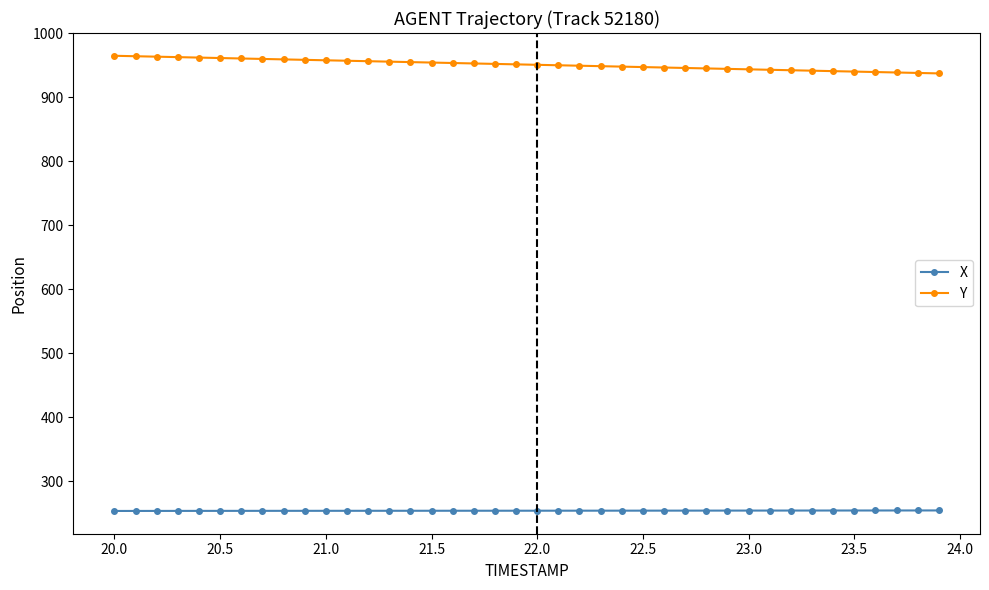

Count the number of categories in the chart.

40